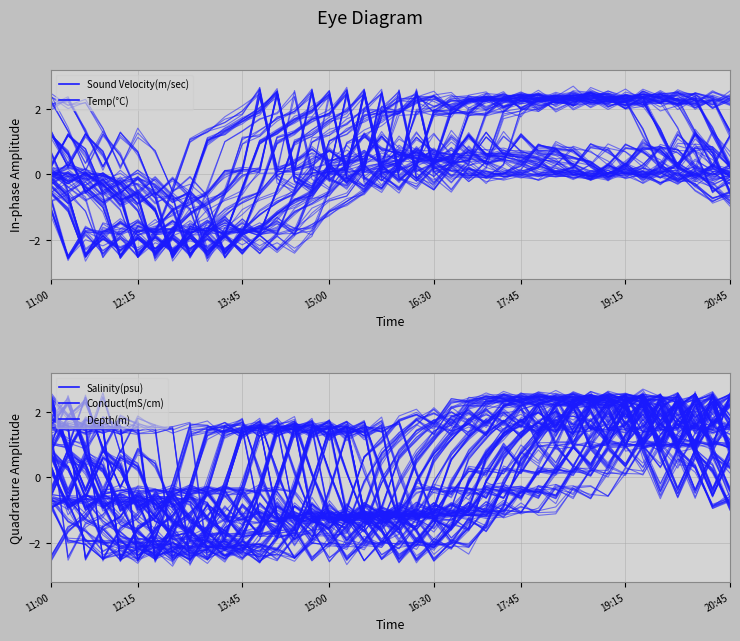

Where do Temp(°C) and Depth(m) first cross each other?

19:15 and 20:45